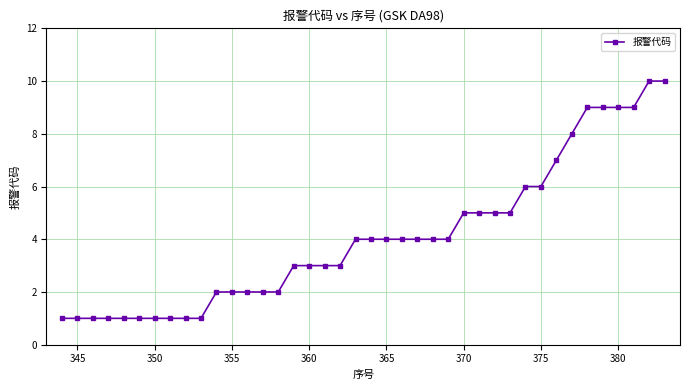

How many distinct data groups are displayed?

1